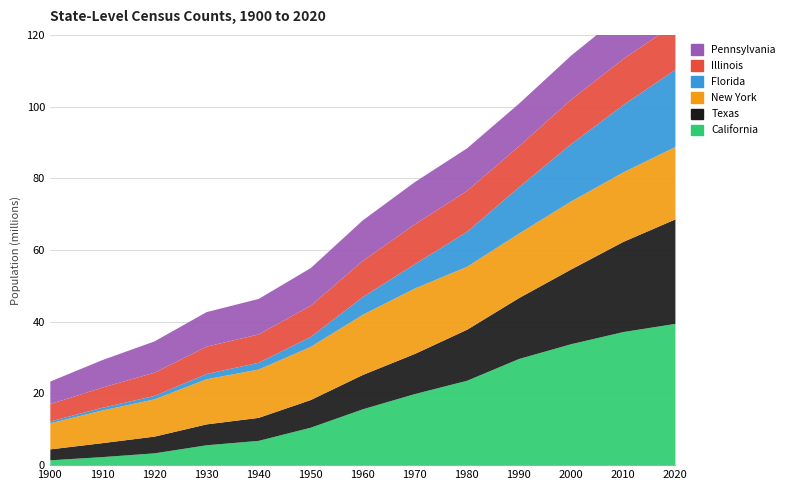

What is the value of the Texas point at the 2nd from the left?

3896542